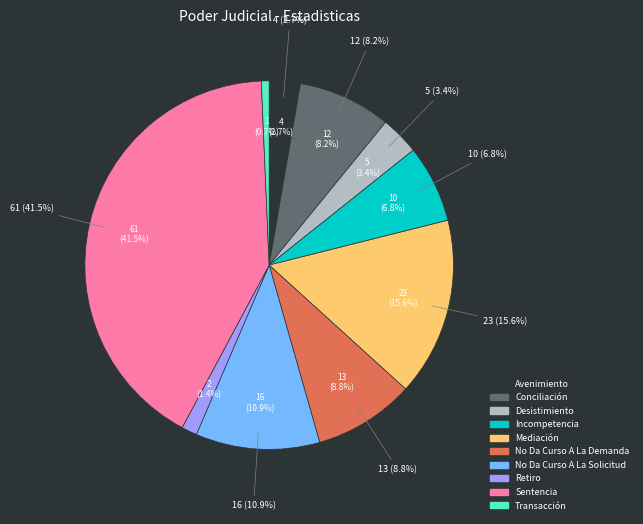

Is there any slice that represents more than half of the pie?

No